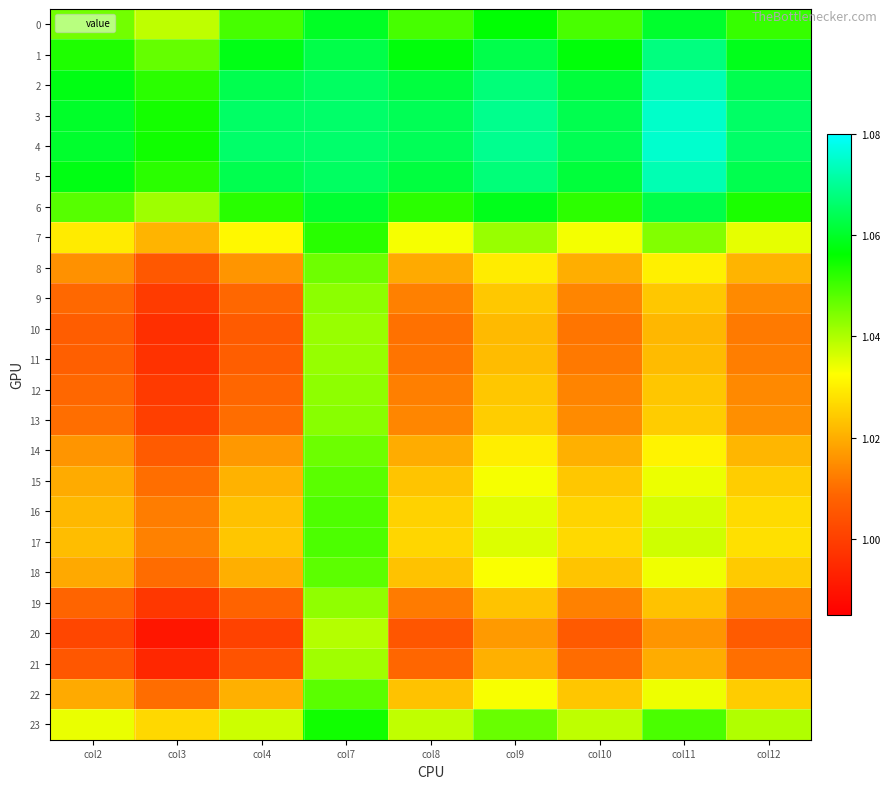

Which series has the largest range (max minus min)?

20